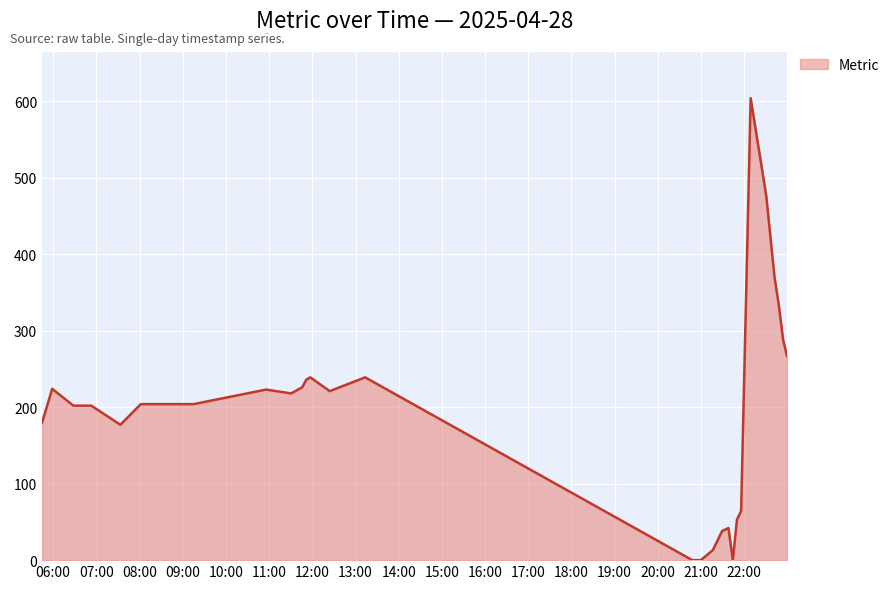

True or false: the data has more than 0 interior local peaks.

True